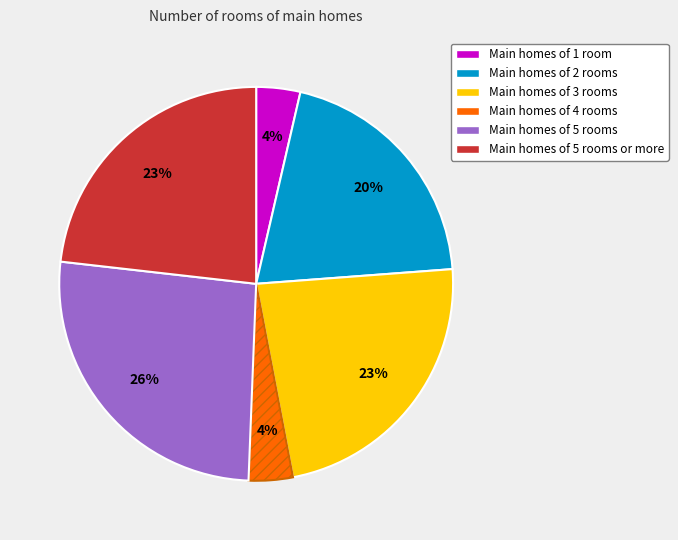

How many segments does this pie chart have?

6